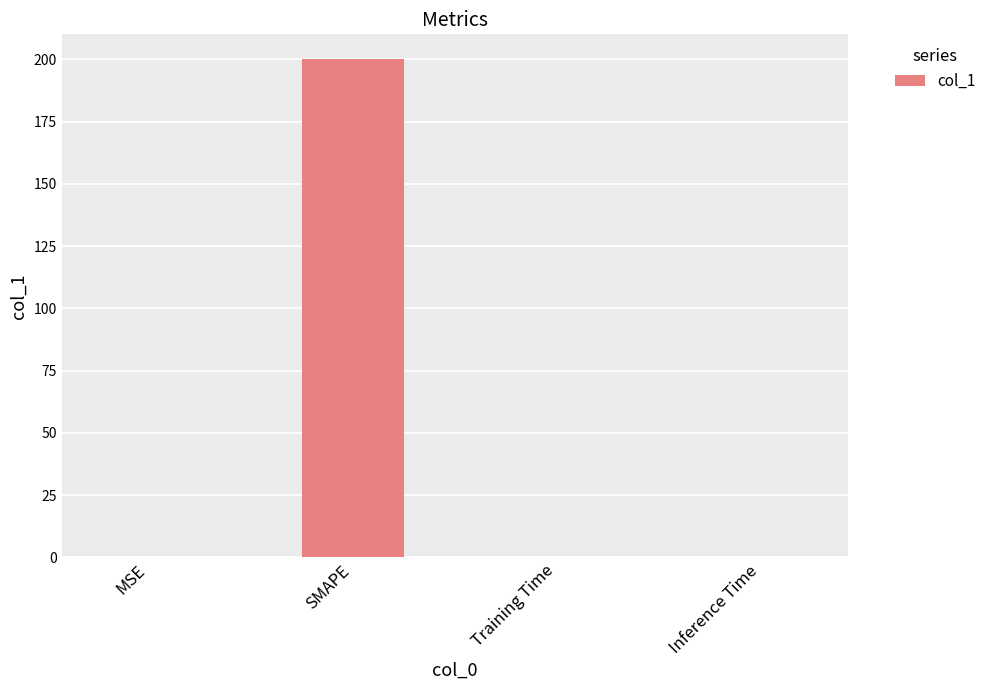

What is the greatest value displayed?

200.0